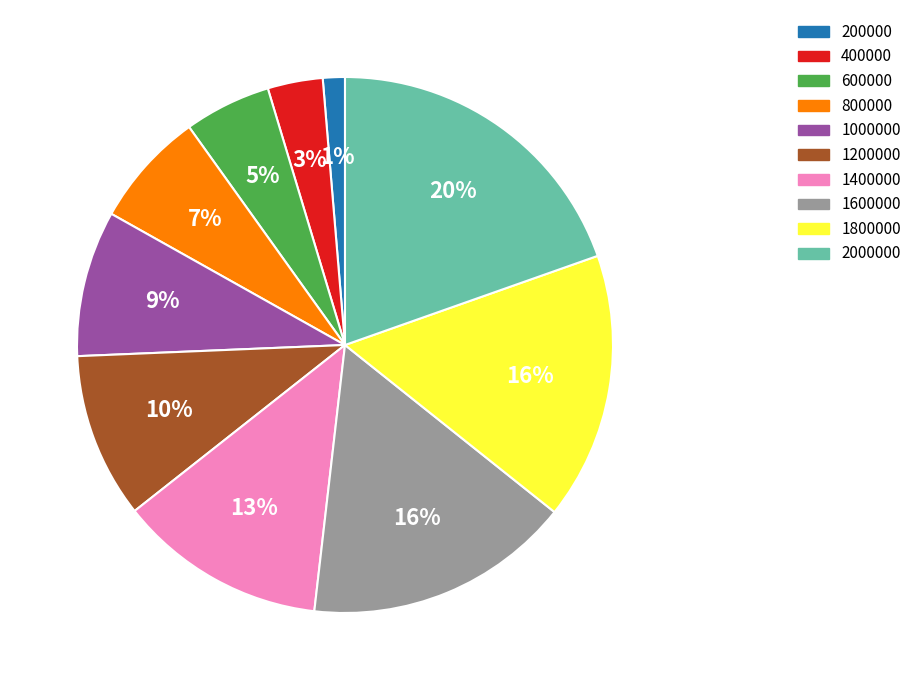

What is the largest slice in the pie chart?

2000000